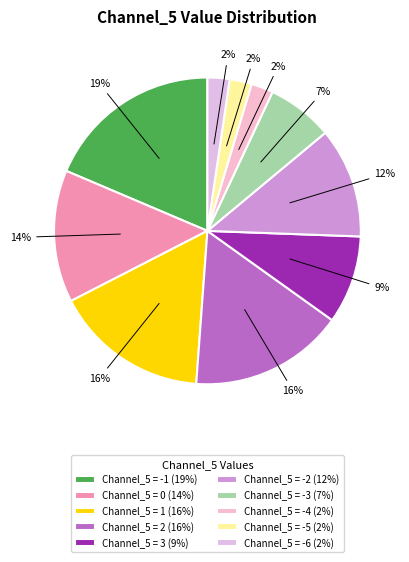

Is it true that Channel_5 = -3 is 1% of the pie?

False